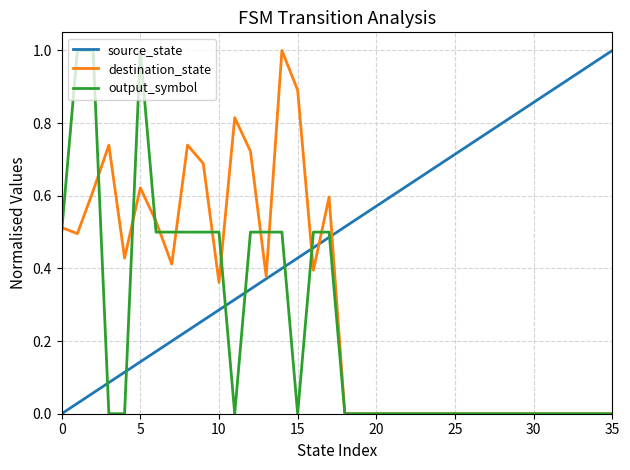

At how many categories does at least one series exceed 0?

36